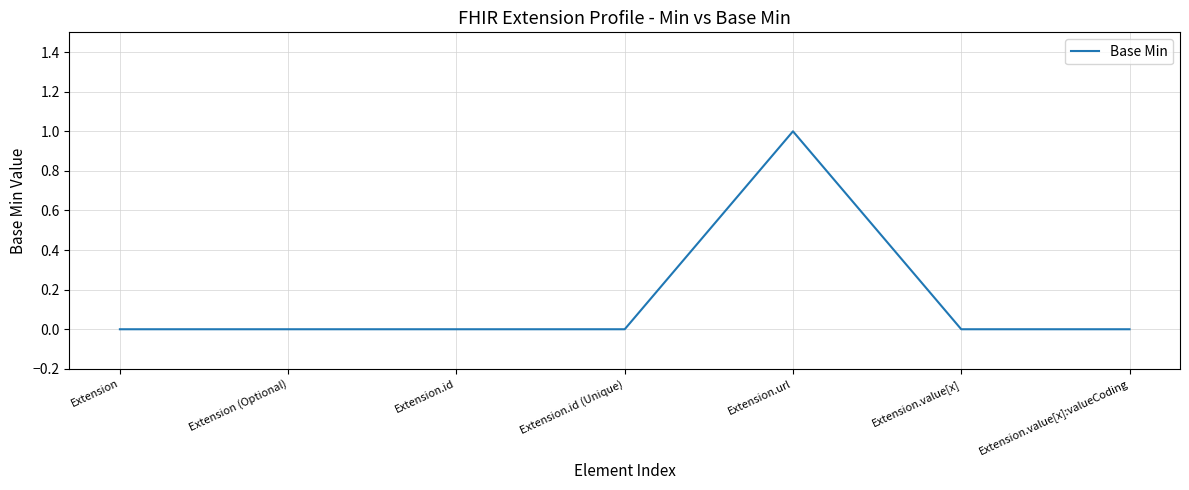

What position from the right is Extension.value[x]?

2